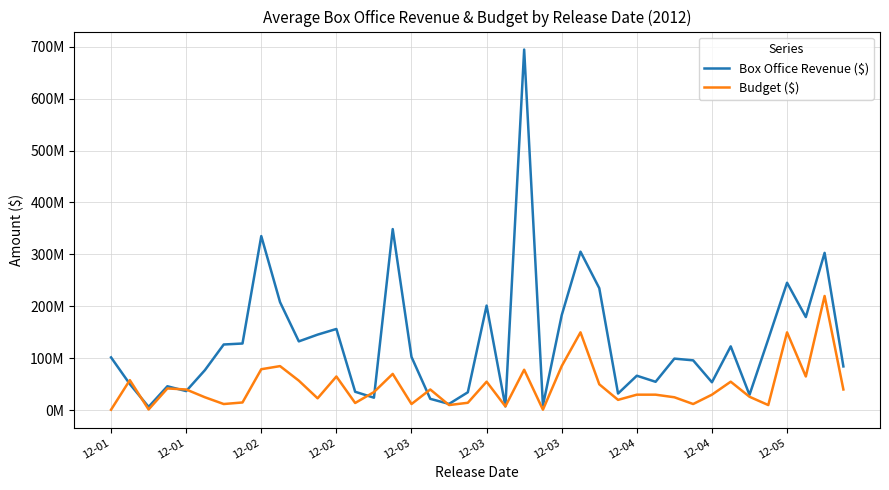

What is the difference between the maximum and minimum values in the Budget ($) series?

219000000